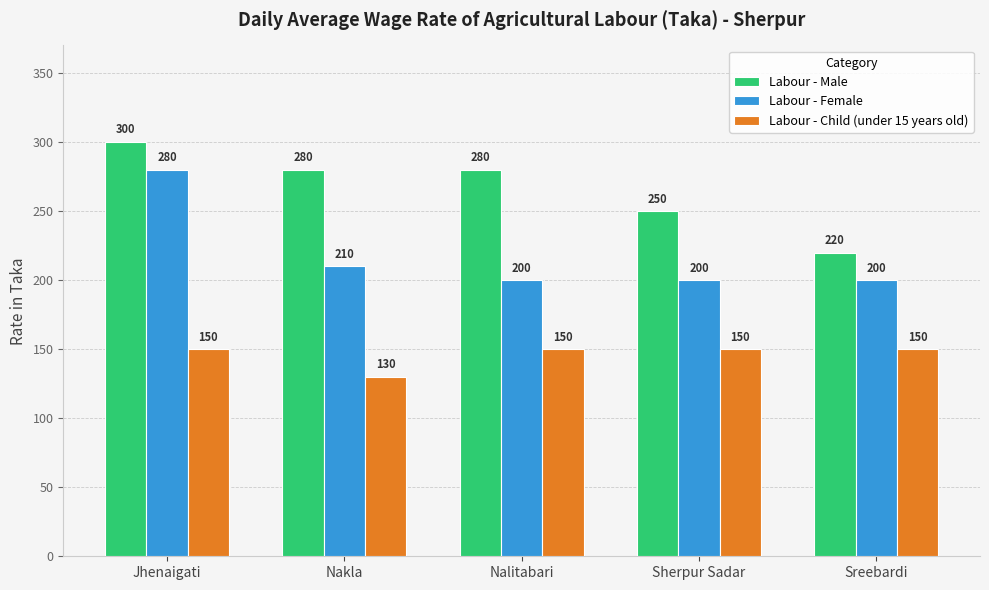

What are all the series names shown in the legend?

Labour - Male, Labour - Female, Labour - Child (under 15 years old)